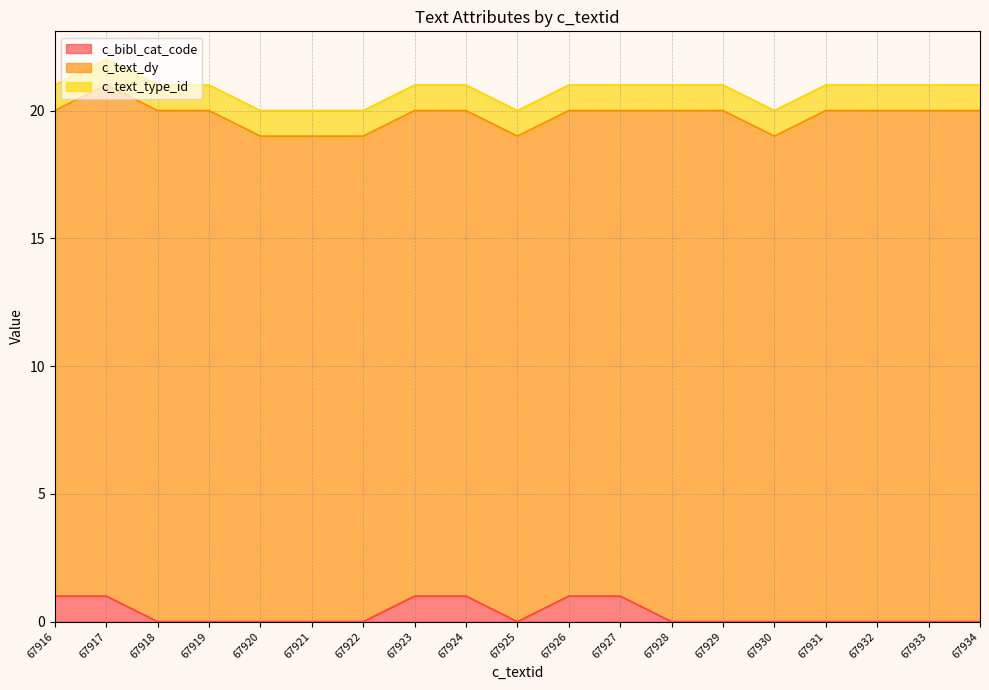

At which category is the sum across all series the highest?

67917